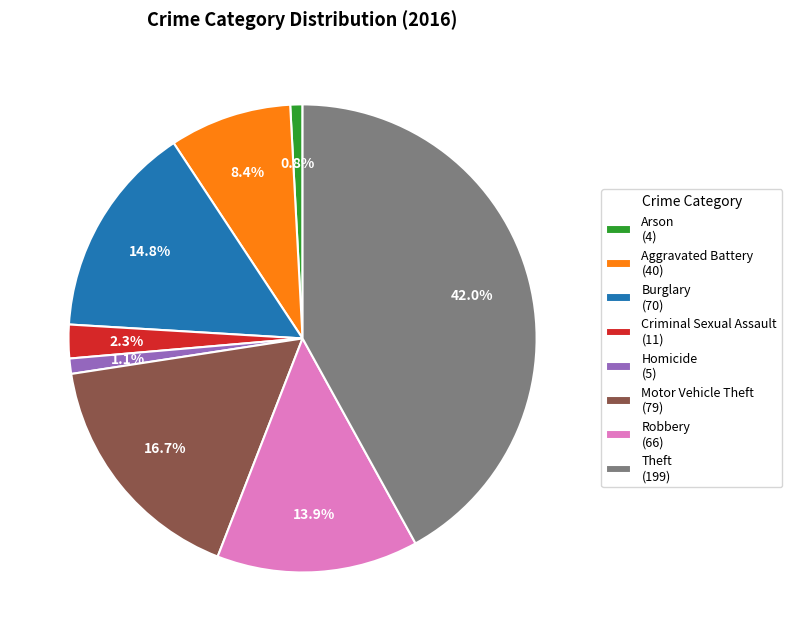

How much of the chart is everything except Aggravated Battery (40)?

91.6%